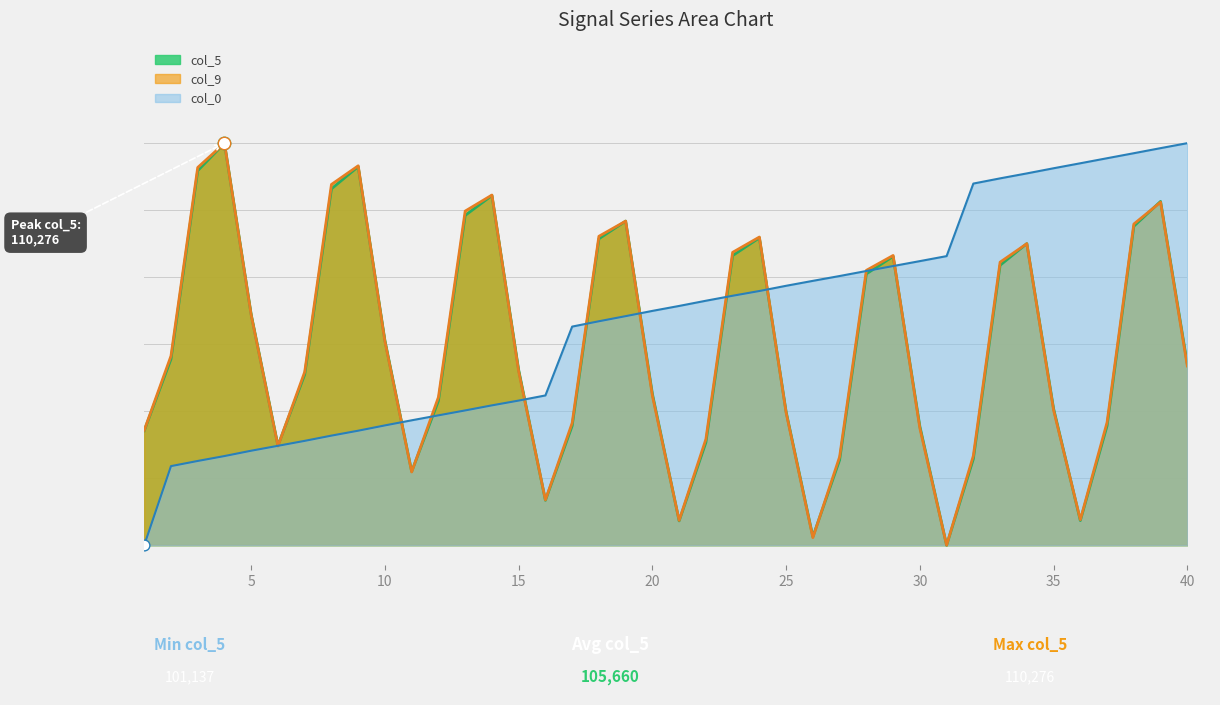

Which series reaches the maximum Y coordinate?

col_0